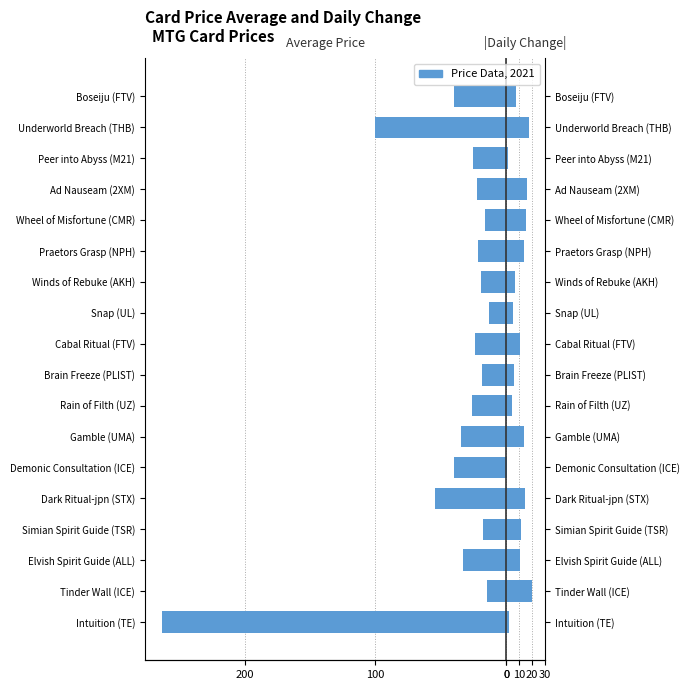

What is the sum of the |Daily Change| values at Winds of Rebuke (AKH) and Dark Ritual-jpn (STX)?

21.4